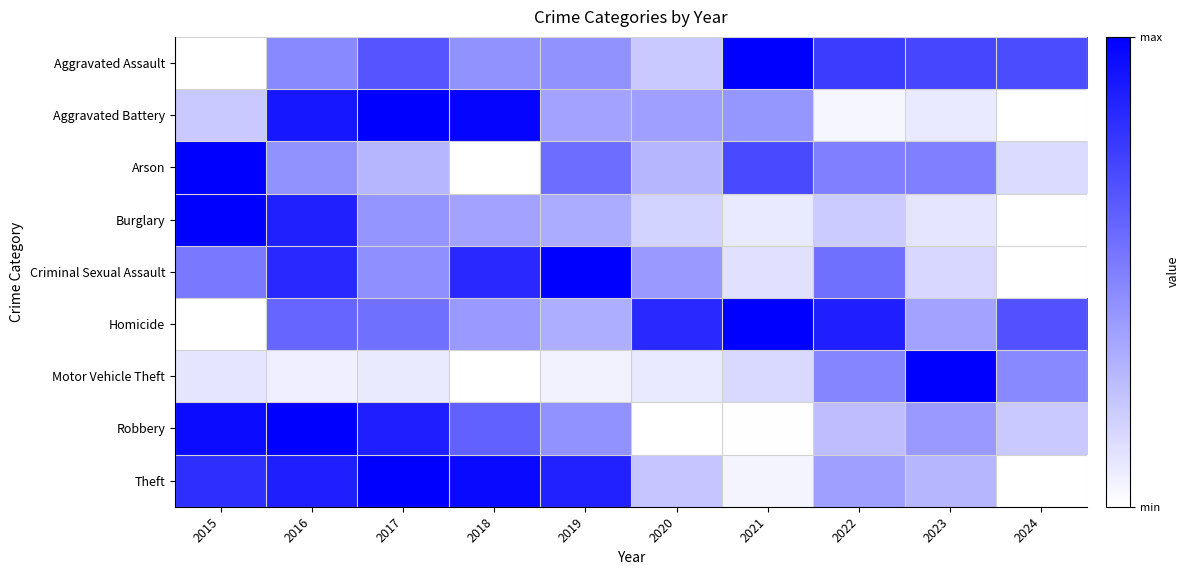

What is the greatest value displayed?

1.0